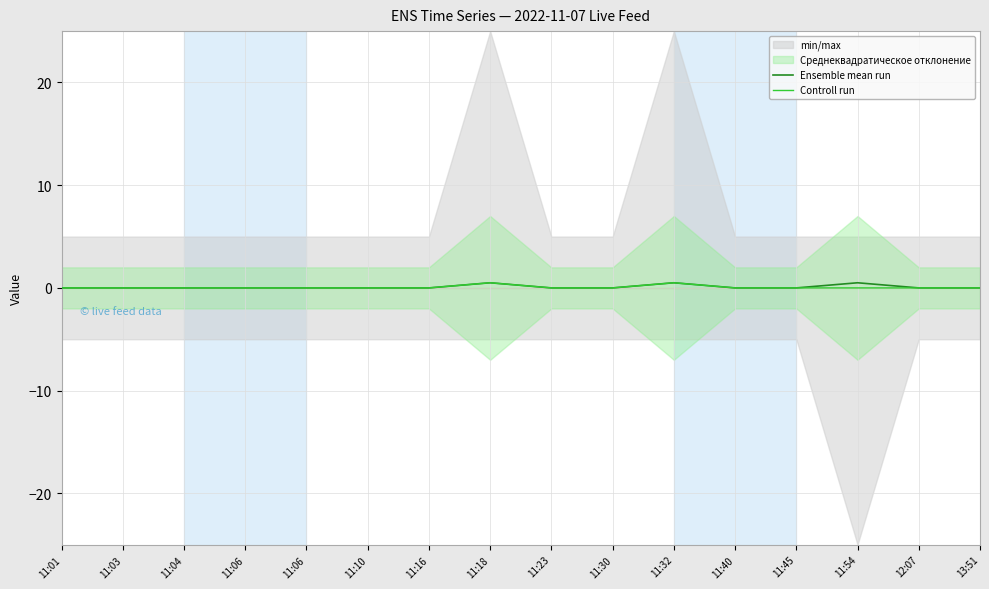

How many positive values does the Ensemble mean run series have?

3